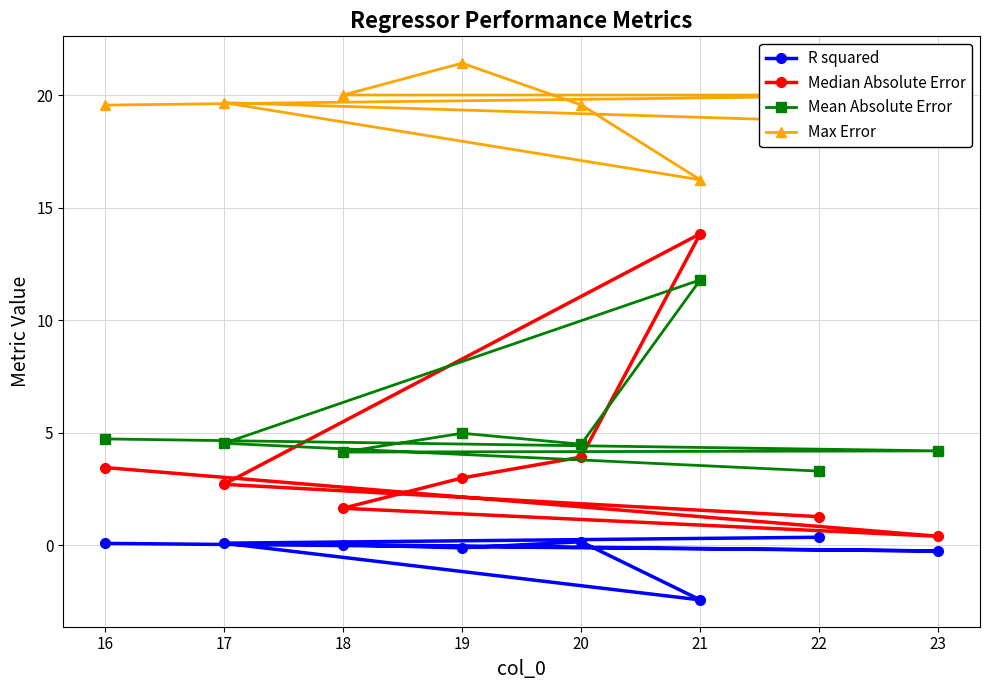

Which series has the largest total across all categories?

Max Error